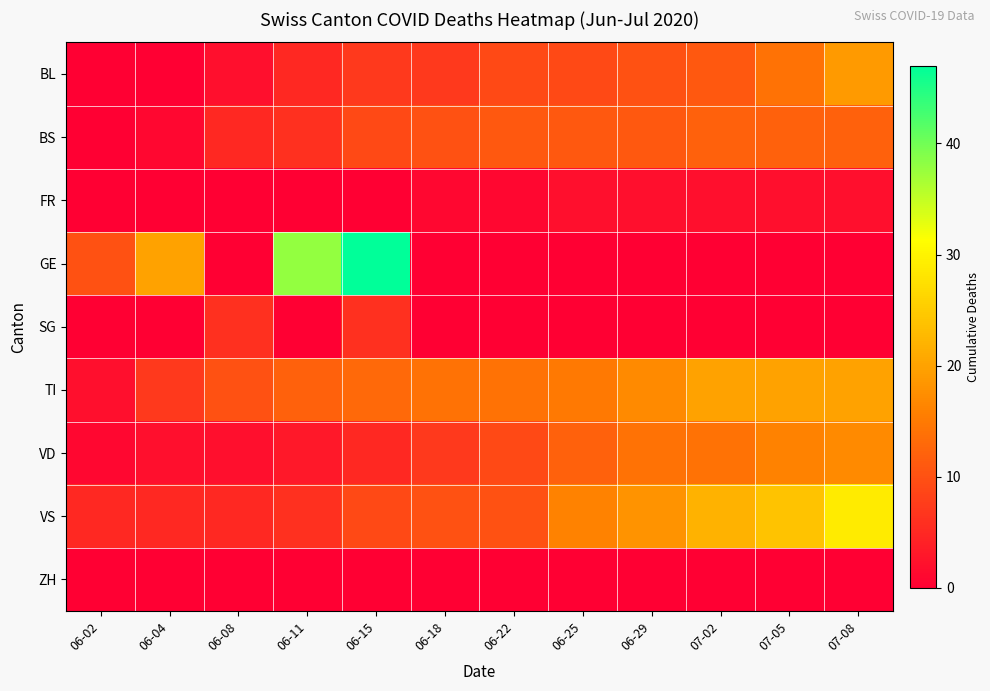

How many categories are shown in the chart?

12